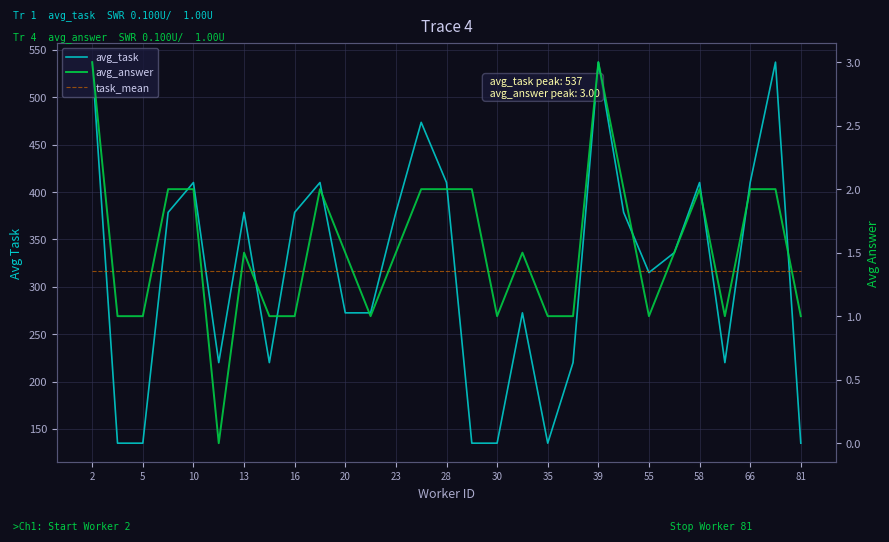

How many series are shown in this chart?

3